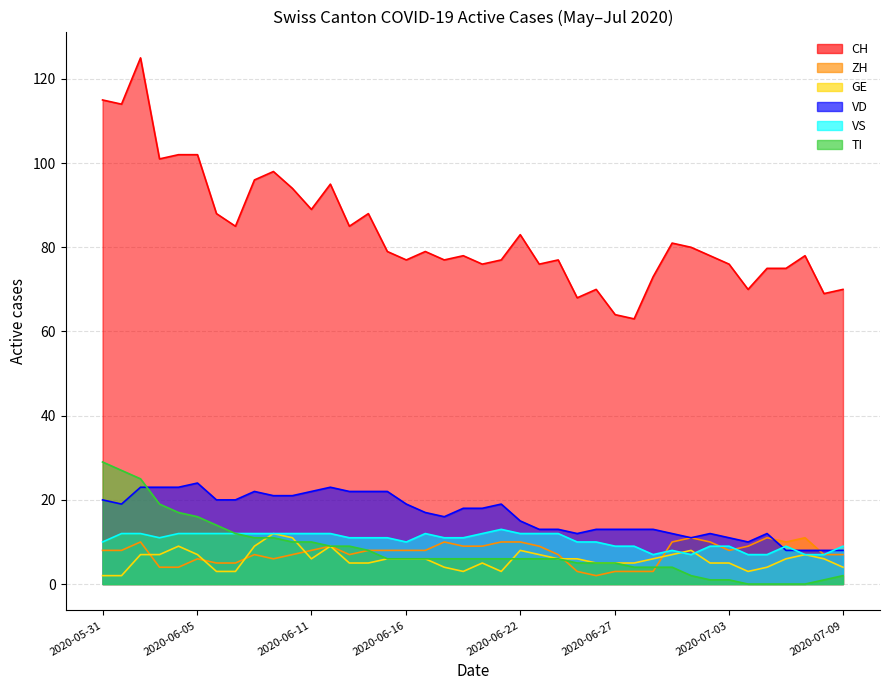

How many values in the TI series are below 6?

15